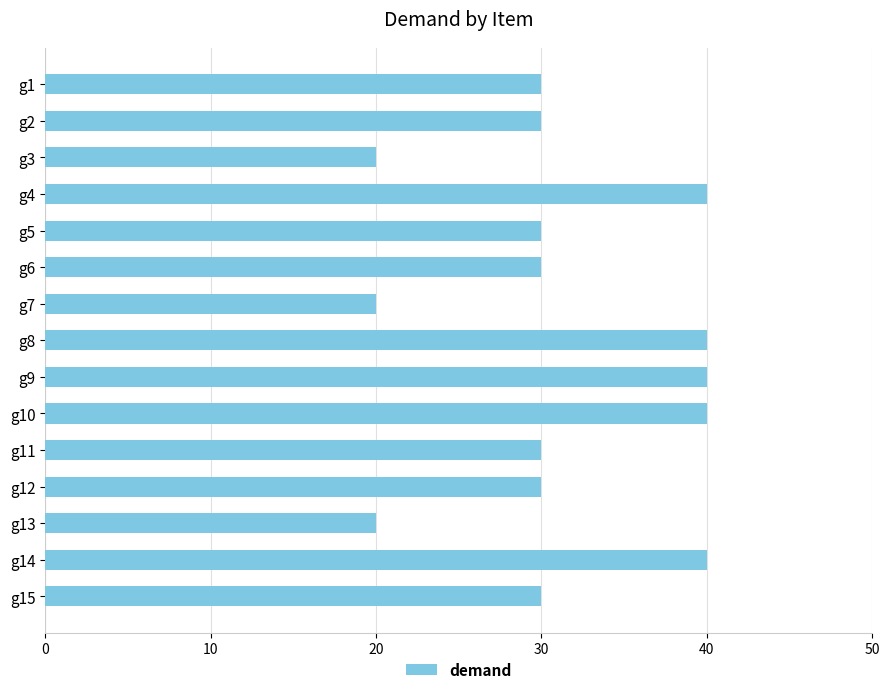

Which has a higher value, g8 or g3?

g8